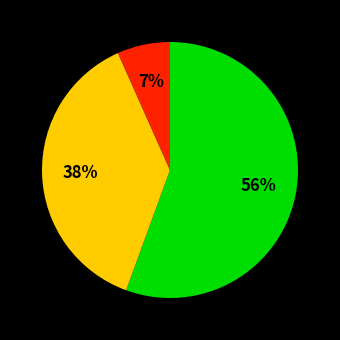

How many segments does this pie chart have?

3